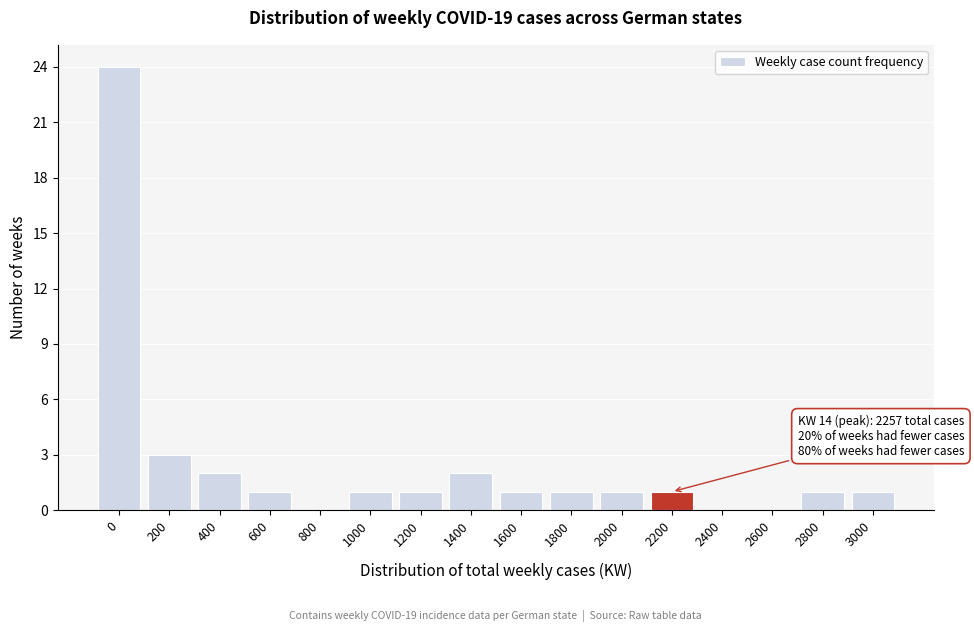

Reading right to left, what are all the values shown in this chart?

3000=1	2800=1	2600=0	2400=0	2200=1	2000=1	1800=1	1600=1	1400=2	1200=1	1000=1	800=0	600=1	400=2	200=3	0=24